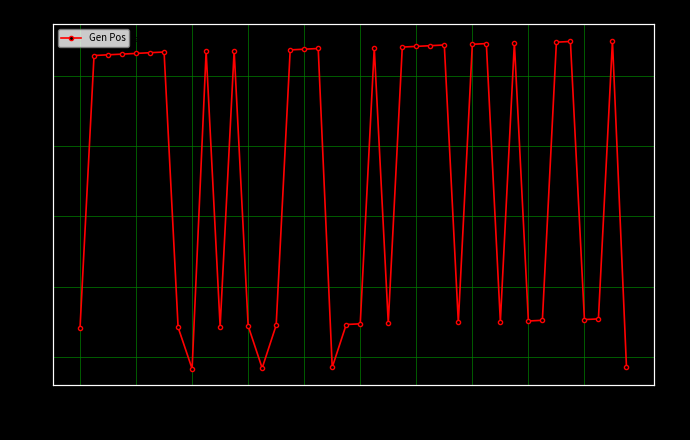

Reading left to right, list all the values displayed in this chart.

141	529	530	531	532	533	534	142	83	535	143	536	144	84	145	537	538	539	85	146	147	540	148	541	542	543	544	149	545	546	150	547	151	152	548	549	153	154	550	86